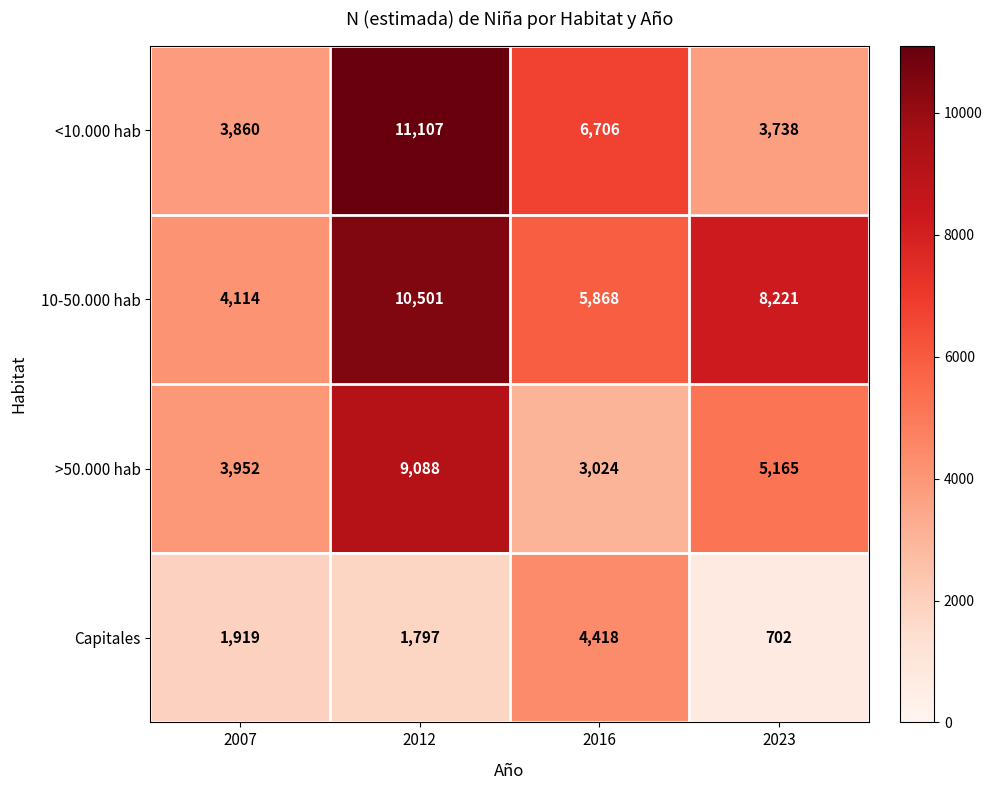

Reading right to left, list all the values displayed in this chart.

<10.000 hab: 2023=3738	2016=6706	2012=11107	2007=3860
10-50.000 hab: 2023=8221	2016=5868	2012=10501	2007=4114
>50.000 hab: 2023=5165	2016=3024	2012=9088	2007=3952
Capitales: 2023=702	2016=4418	2012=1797	2007=1919